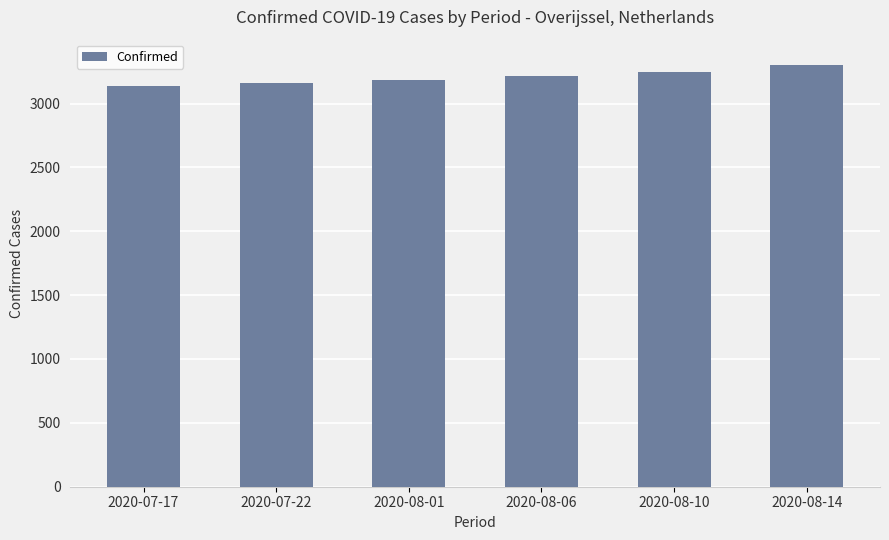

What is the sum of all values?

19243